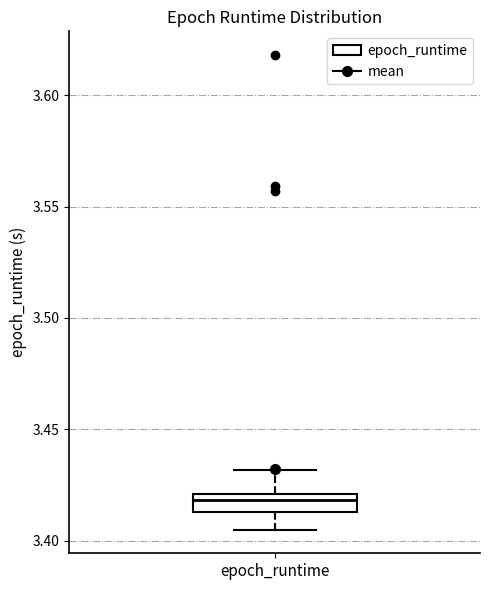

Transcribe this box plot: give where the median line is, the range the box spans, and where the two whiskers end, as read against the y-axis. The values are not printed on the chart, so give them approximately, as read against the axis.

median 3.420 (just below the box's upper edge), box 3.415 to 3.420, whiskers 3.405 to 3.430